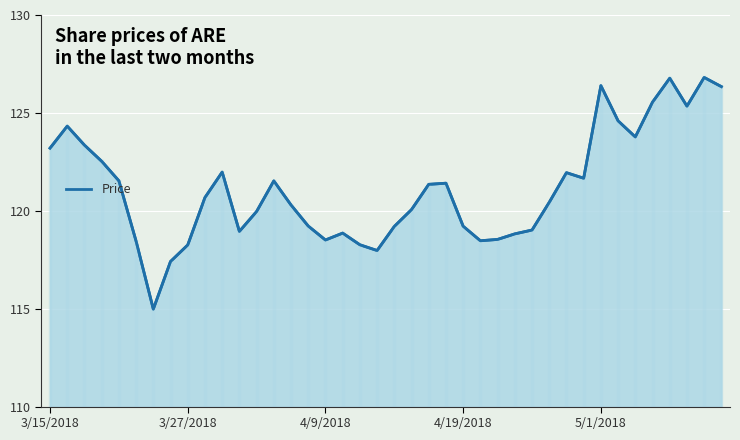

What is the greatest value displayed?

126.8